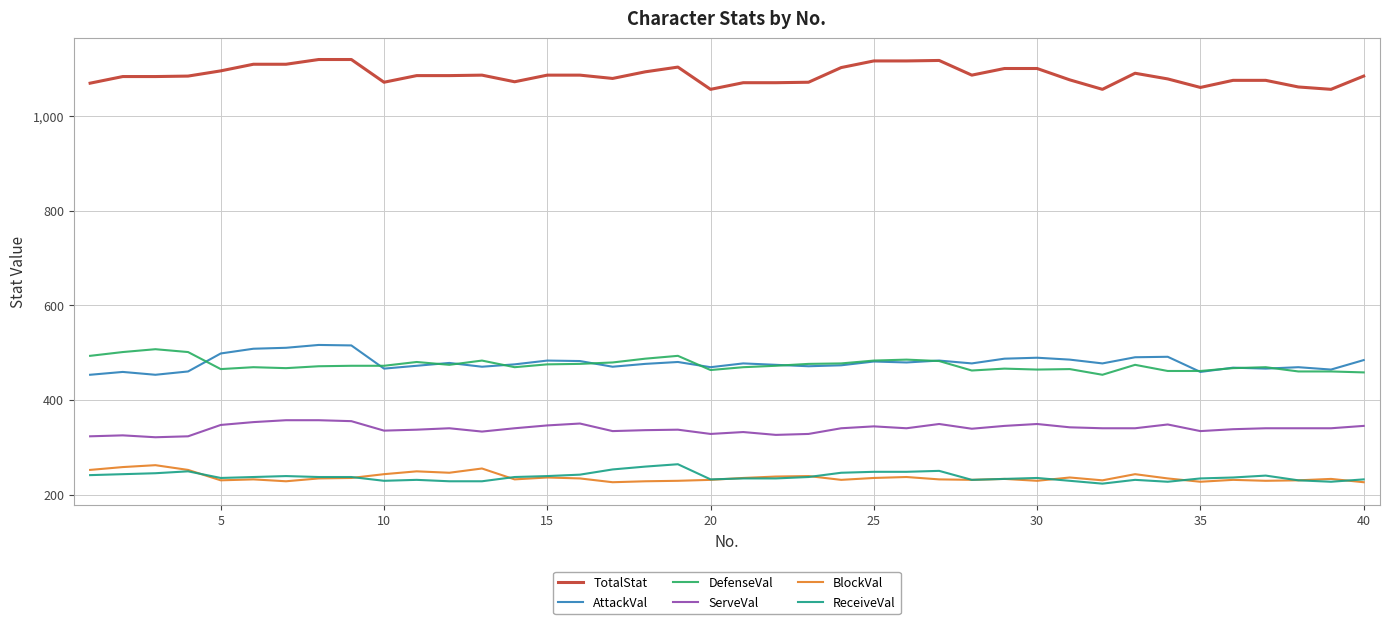

True or false: BlockVal and TotalStat cross at least once.

False